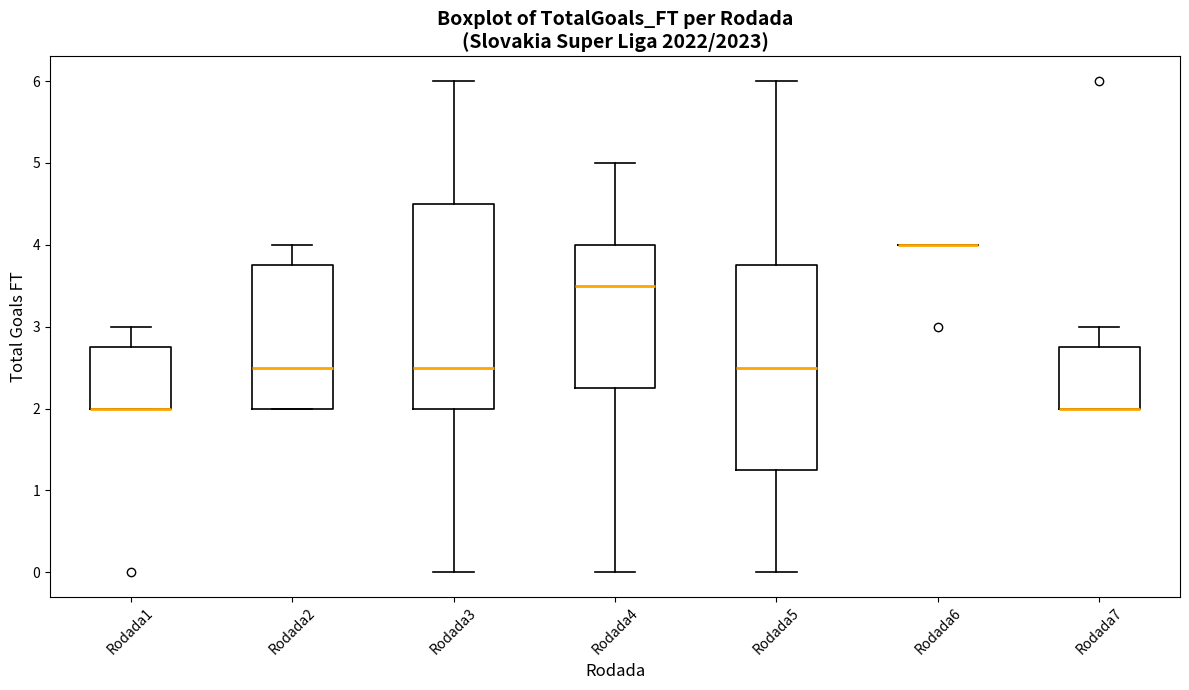

Where does the lower whisker of the box for Rodada5 end on the y-axis? The values are not printed on the chart, so give them approximately, as read against the axis.

0.0